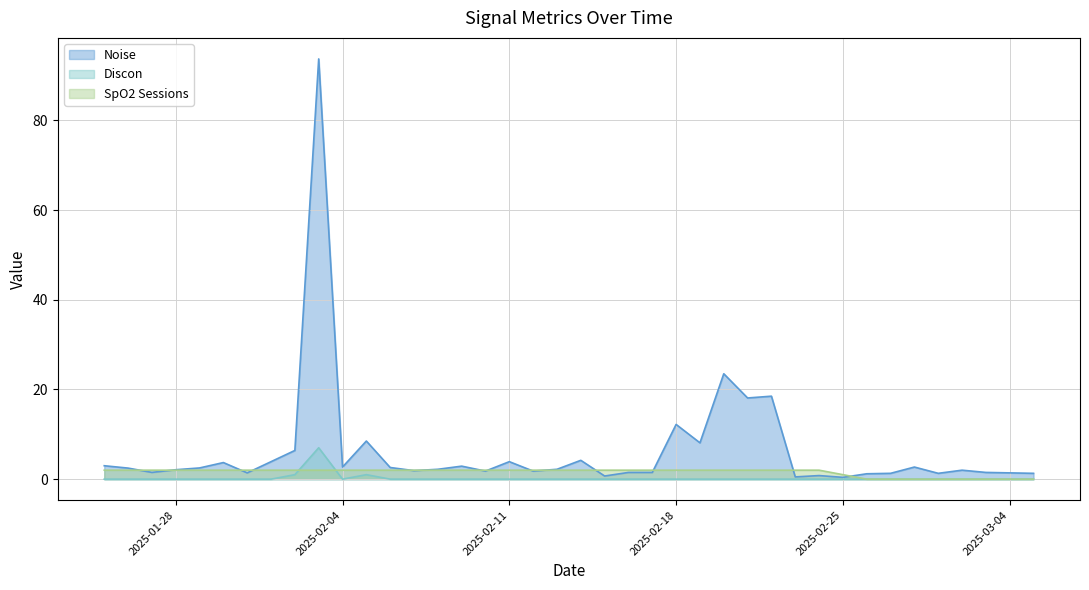

At how many categories does at least one series exceed 79?

1